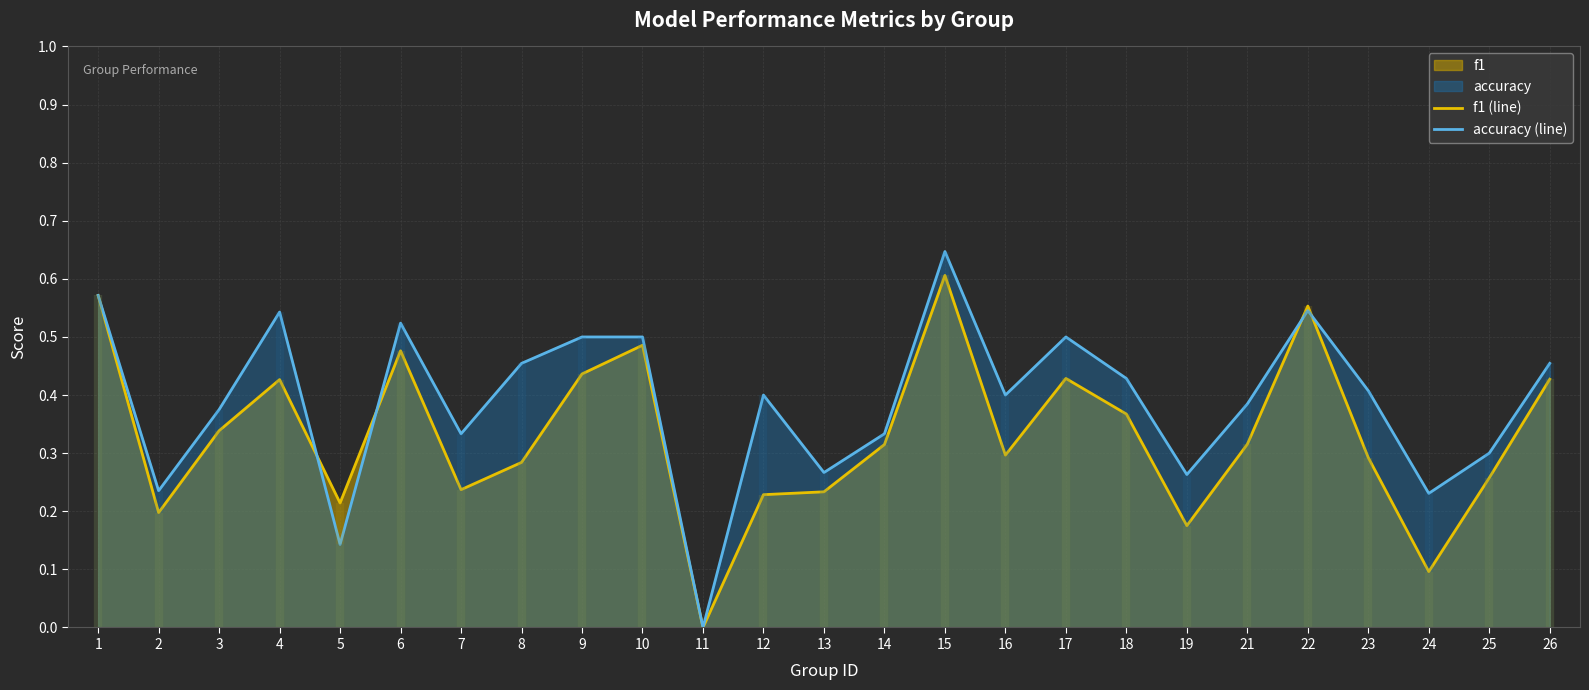

Is it true that accuracy (line) equals 0.5 at 6?

True